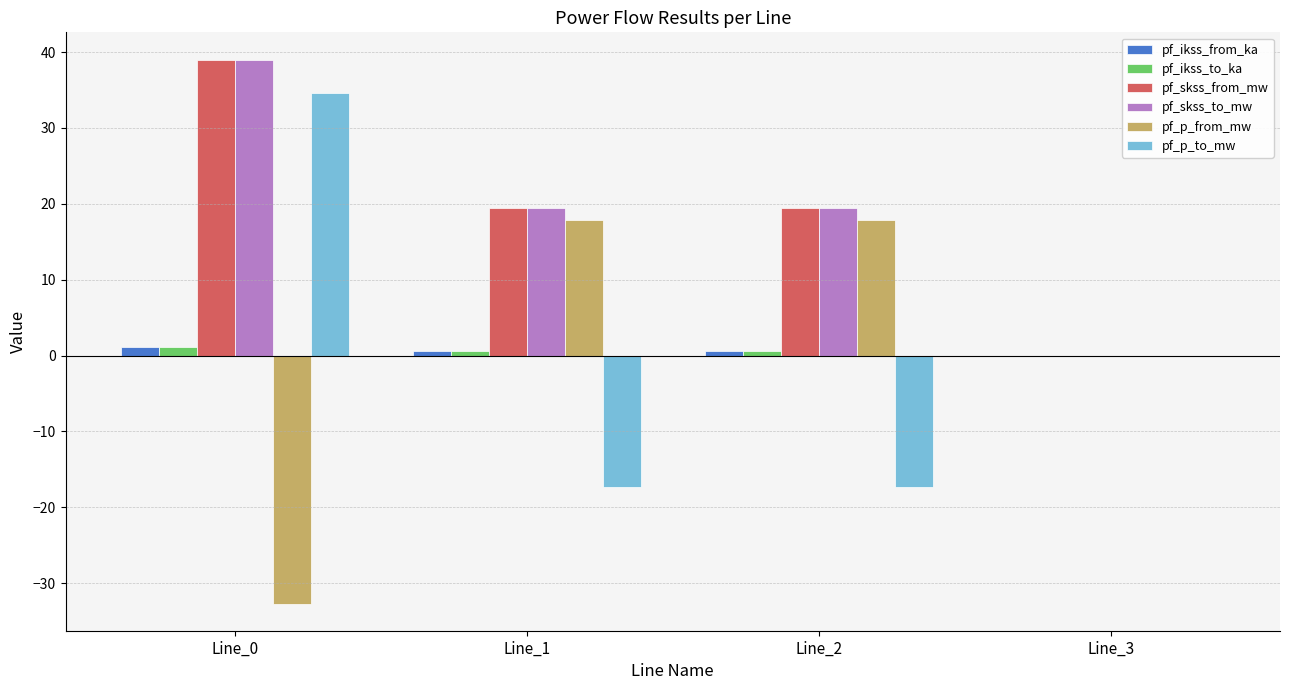

True or false: pf_skss_from_mw has a value of 14.4 at Line_3.

False